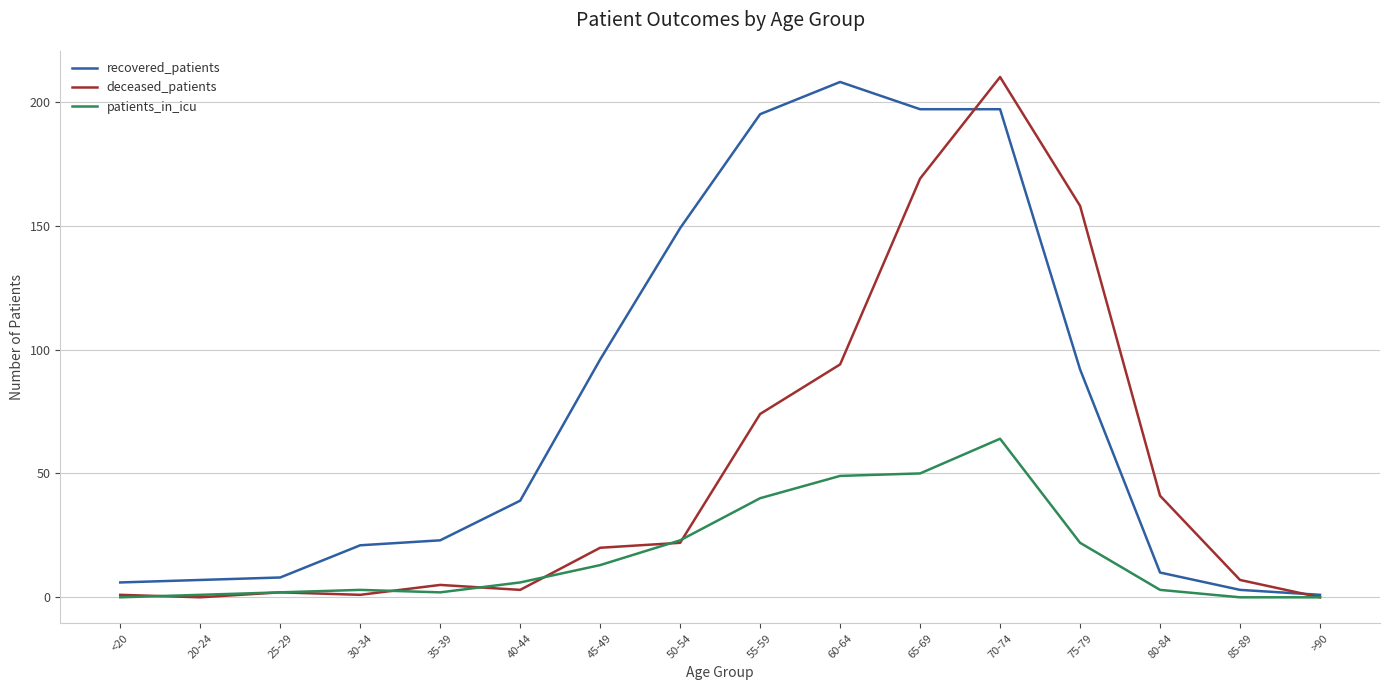

List the series in order of their peak value, lowest first.

patients_in_icu, recovered_patients, deceased_patients